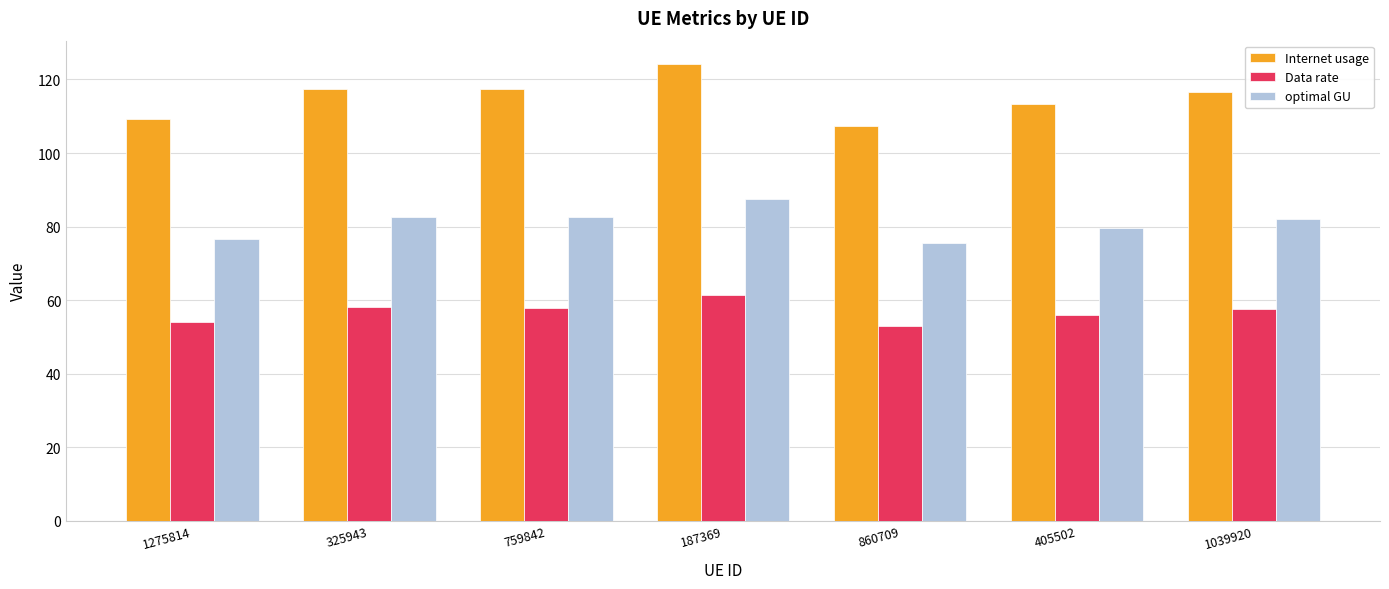

What is the total value across all series at 1275814?

239.9